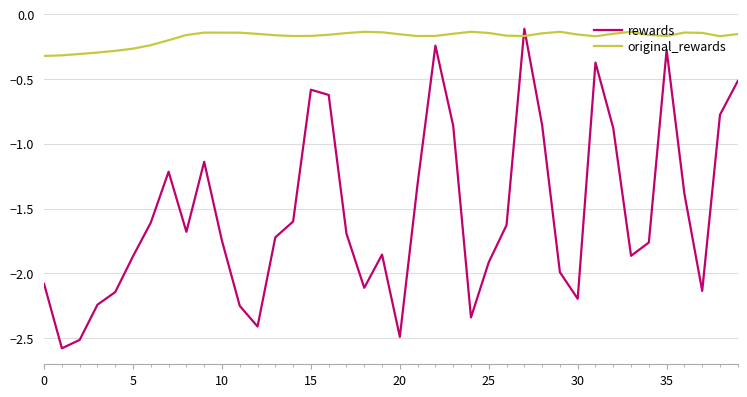

Which series has the largest total across all categories?

original_rewards